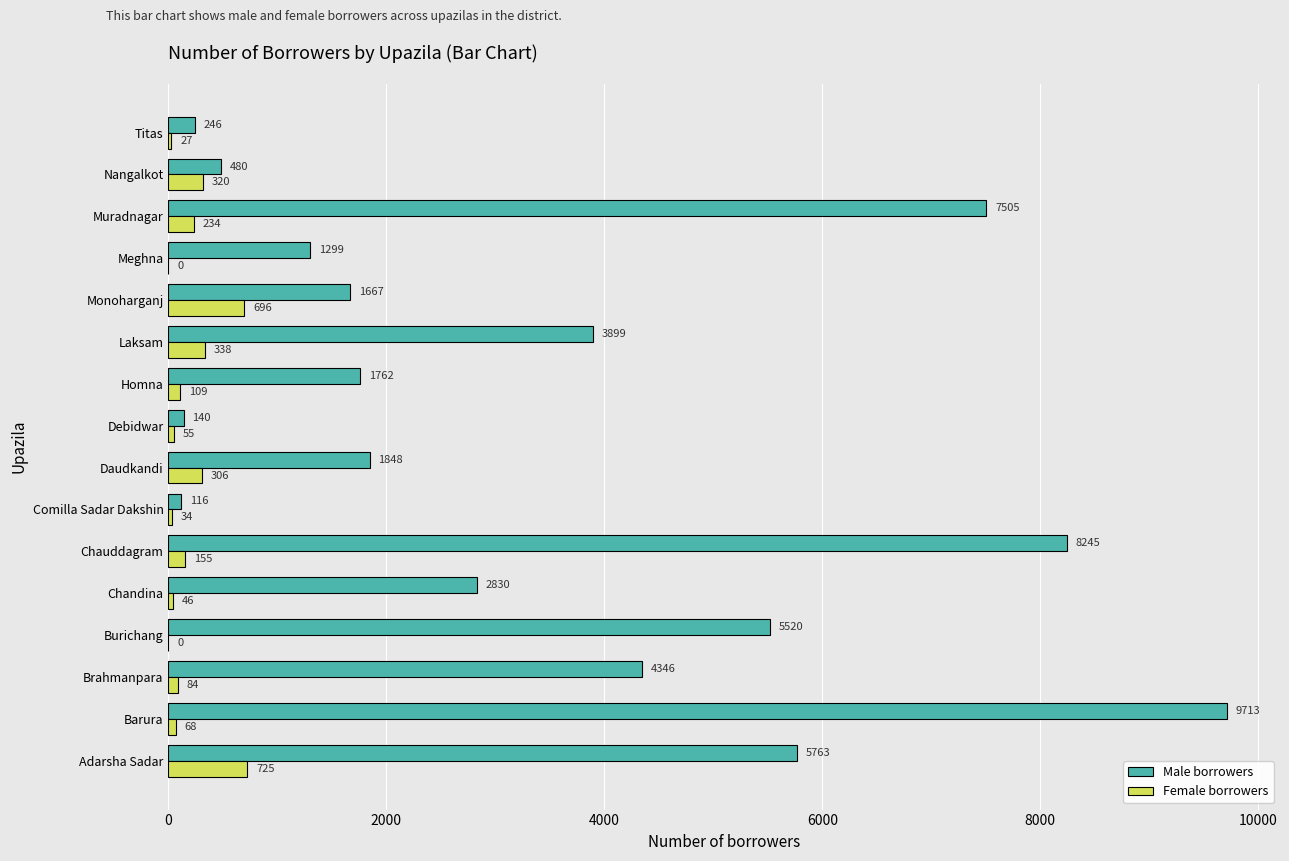

What is the sum of the Male borrowers values at Burichang and Muradnagar?

13025